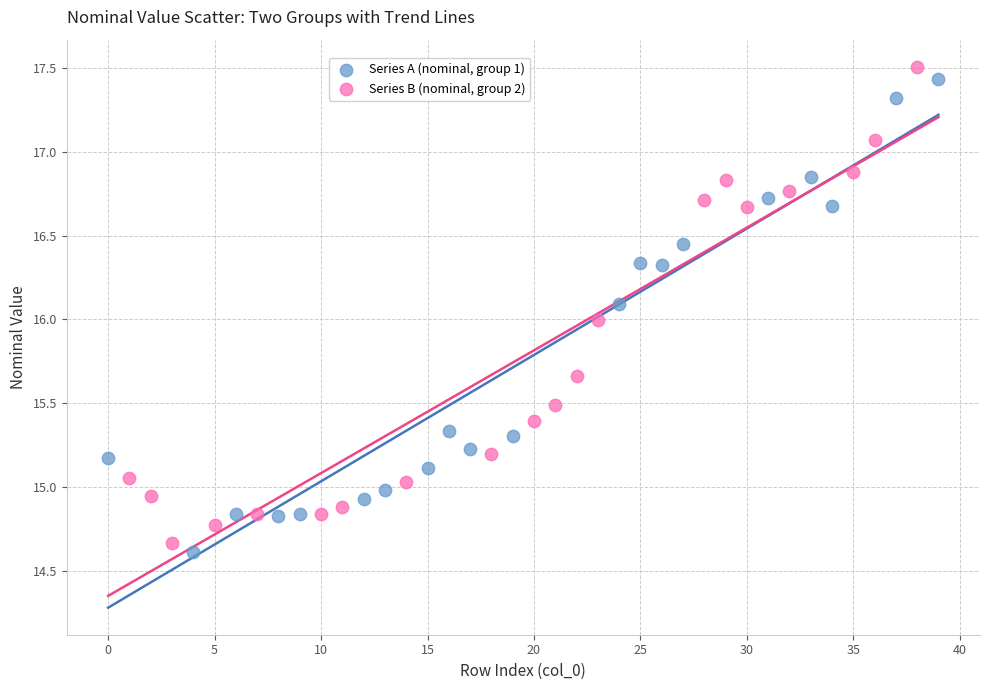

What are all the series names shown in the legend?

Series A (nominal, group 1), Series B (nominal, group 2)